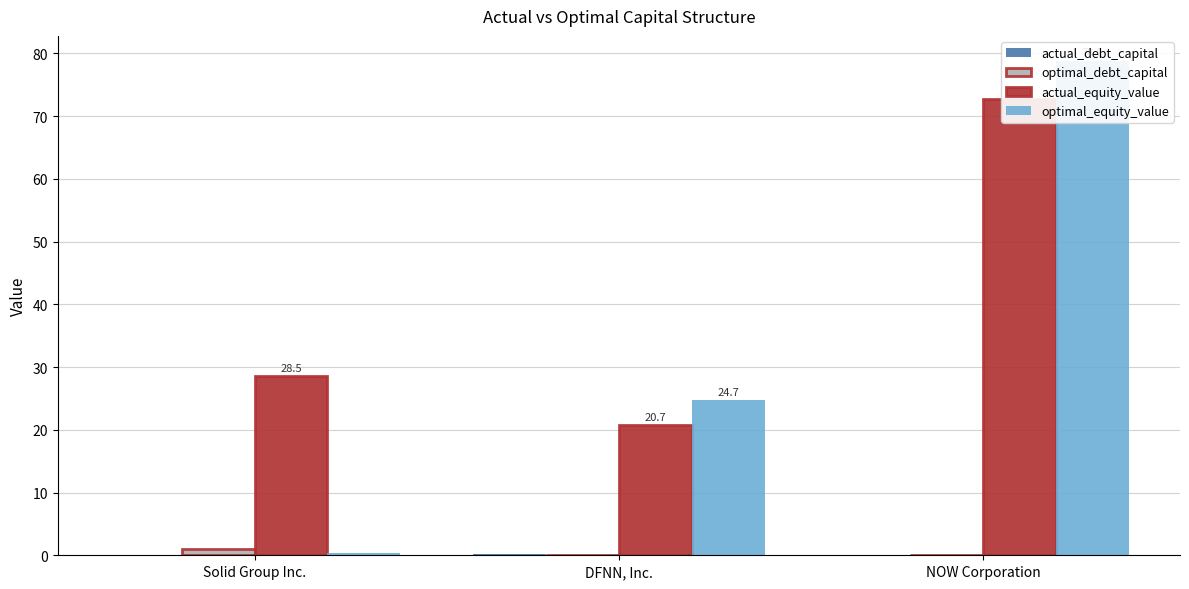

Reading left to right, transcribe all the data shown in this chart.

actual_debt_capital: Solid Group Inc.=0.0	DFNN, Inc.=0.2	NOW Corporation=0.1
optimal_debt_capital: Solid Group Inc.=1.0	DFNN, Inc.=0.1	NOW Corporation=0.0
actual_equity_value: Solid Group Inc.=28.5	DFNN, Inc.=20.7	NOW Corporation=72.7
optimal_equity_value: Solid Group Inc.=0.3	DFNN, Inc.=24.7	NOW Corporation=78.8